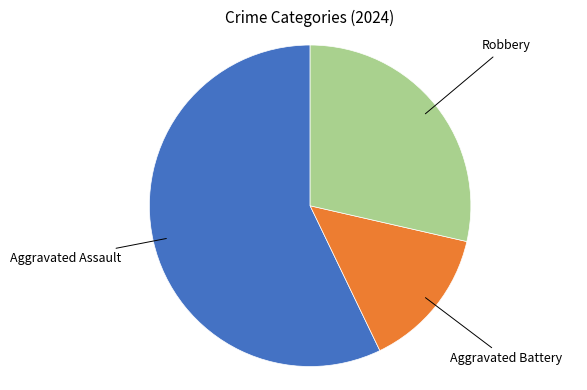

How many segments does this pie chart have?

3